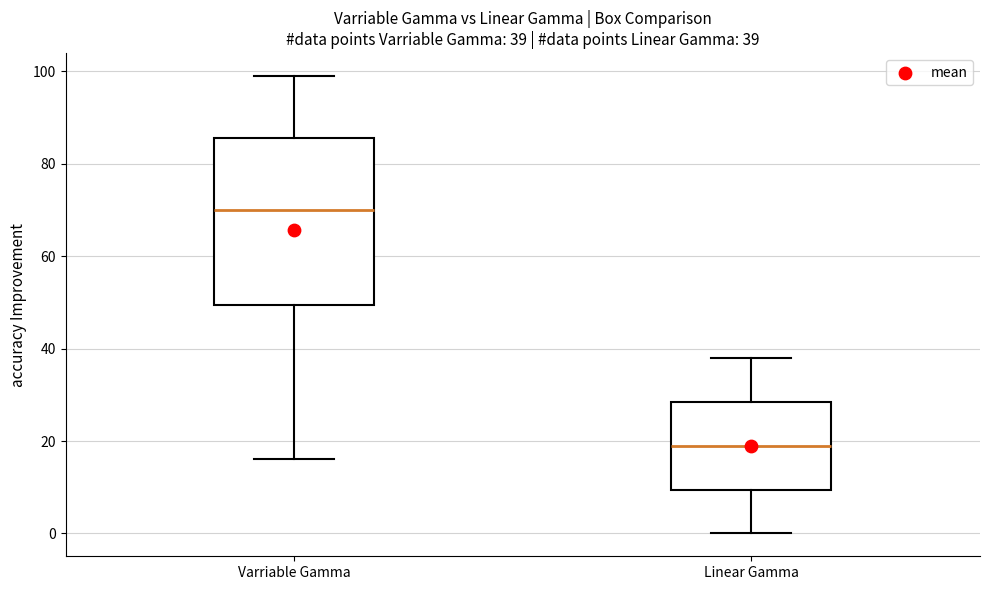

Comparing the boxes themselves (not the whiskers), which one is the tallest?

Varriable Gamma